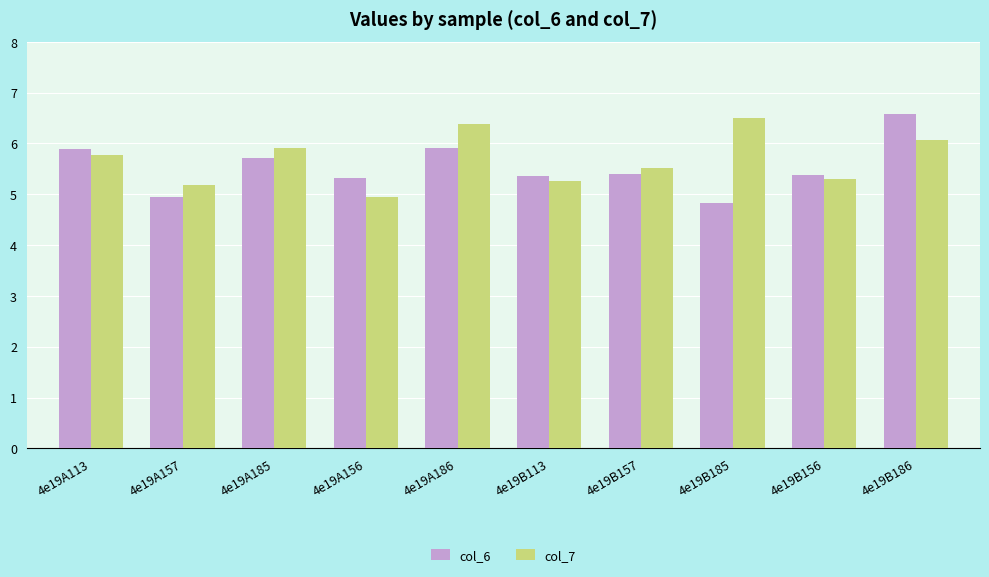

Reading left to right, extract all data points from this chart.

col_6: 5.9	5.0	5.7	5.3	5.9	5.4	5.4	4.8	5.4	6.6
col_7: 5.8	5.2	5.9	5.0	6.4	5.3	5.5	6.5	5.3	6.1